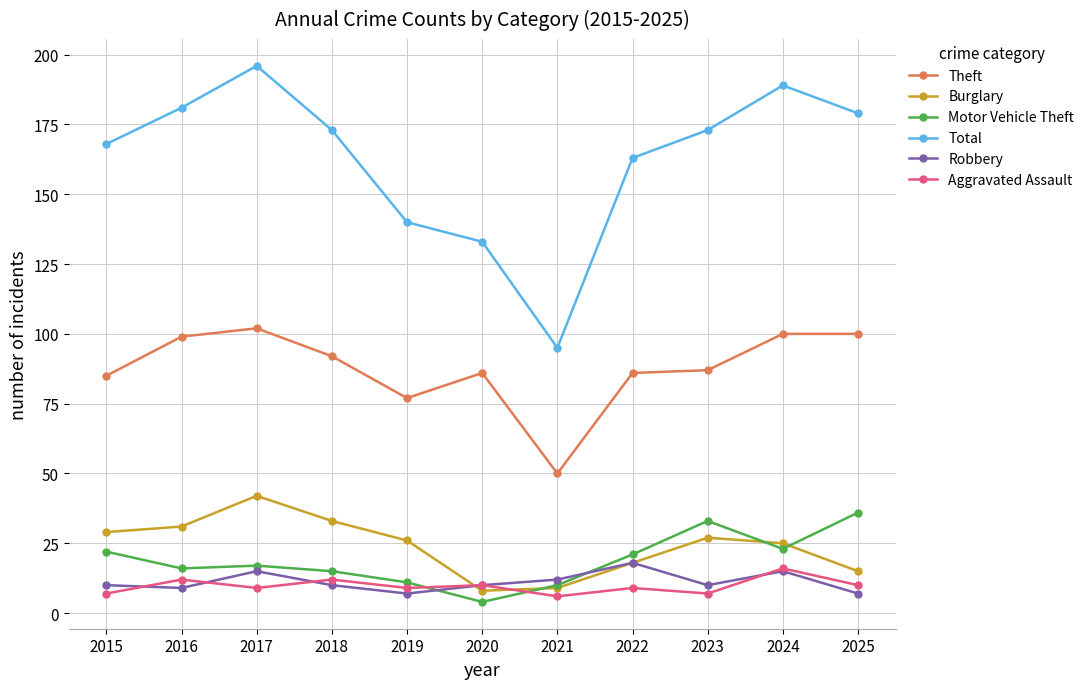

True or false: Theft has a value of 85 at 2015.

True